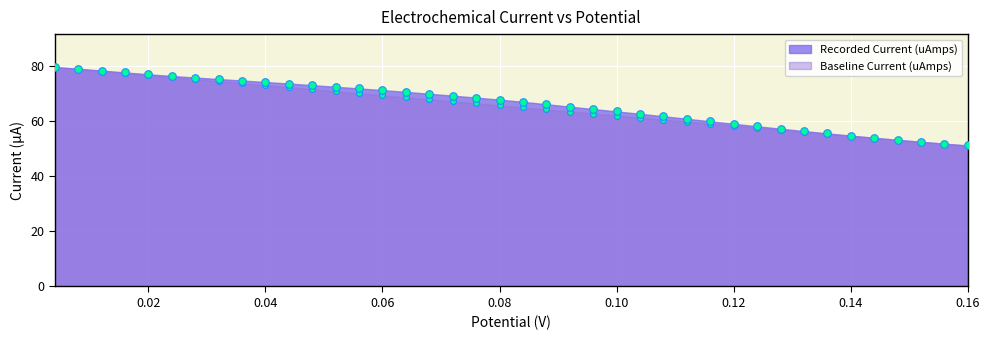

Which series contains the highest Y value?

Baseline Current (uAmps)